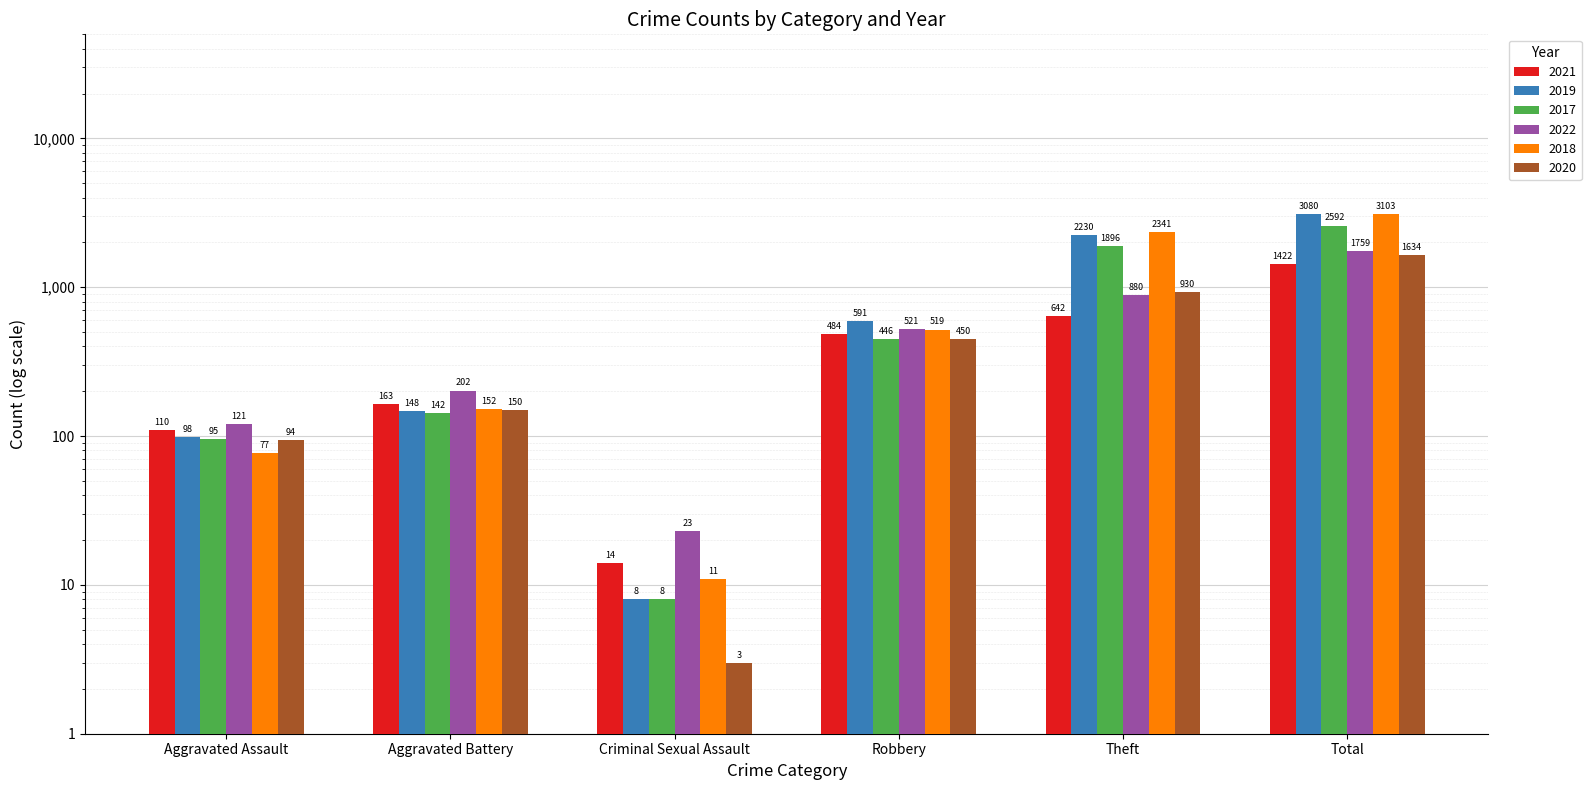

The value of 2018 at Aggravated Assault is 102. True or false?

False